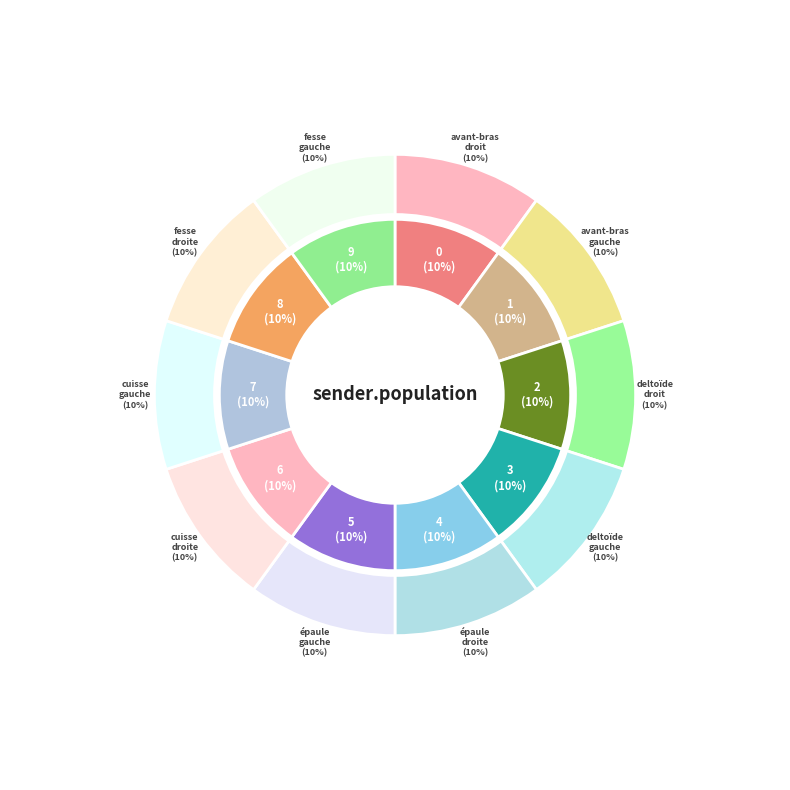

How many slices are in this pie chart?

10